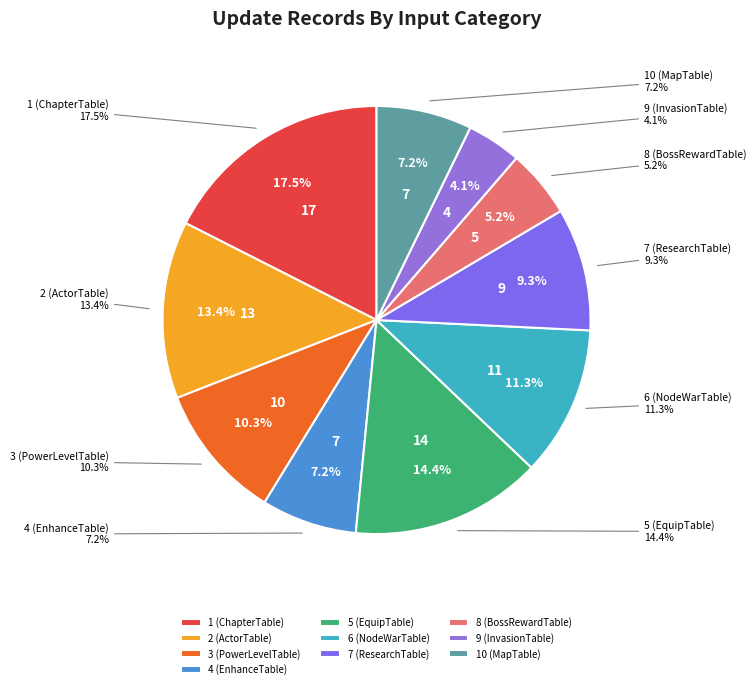

Which slice is the smallest?

9 (InvasionTable)